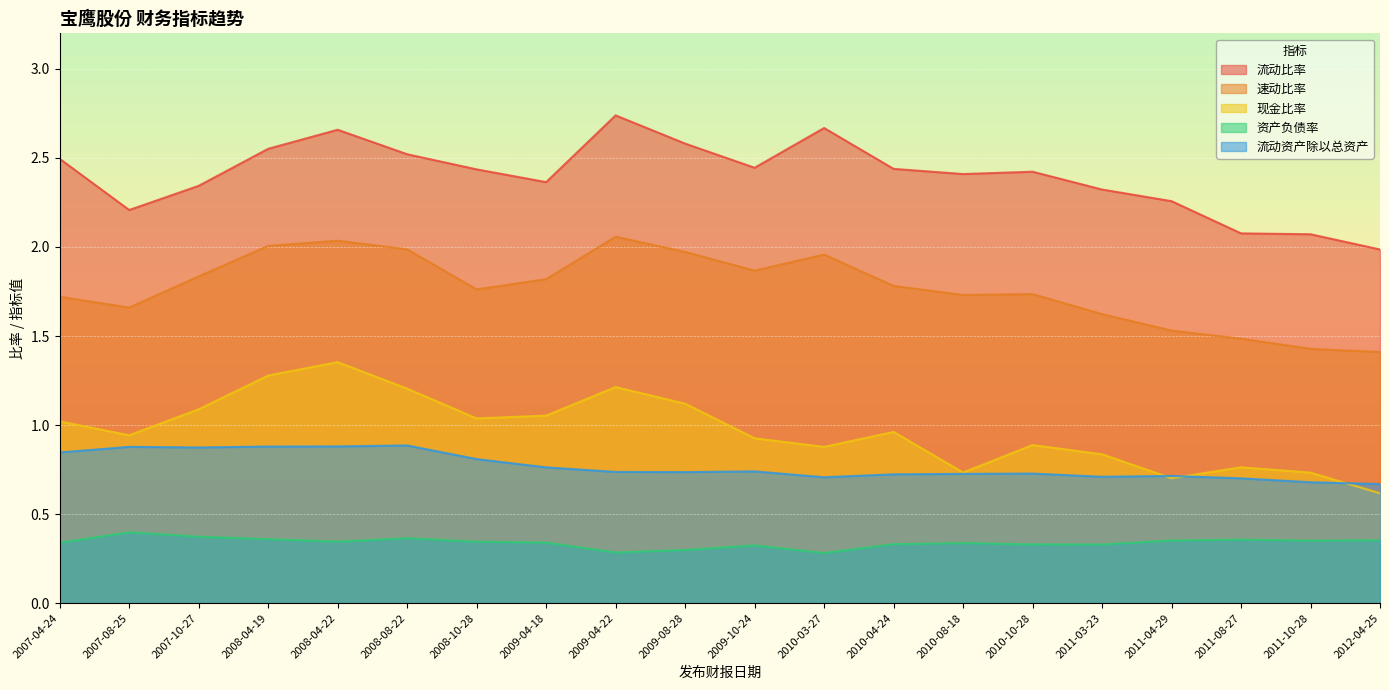

Is the value of 速动比率 at 2010-10-28 greater than the value of 流动比率 at 2011-03-23?

No